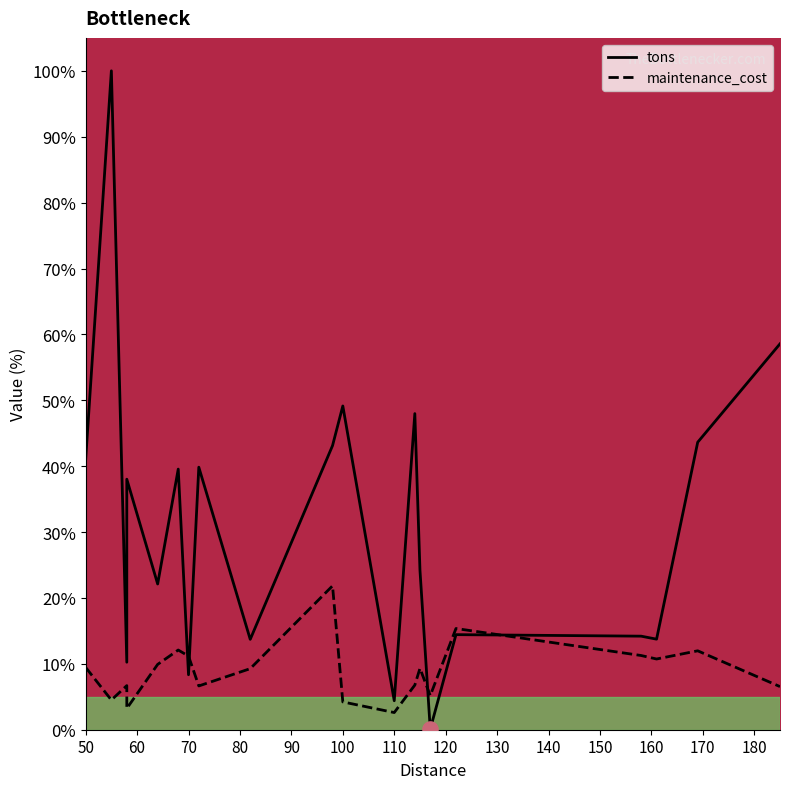

Which series contains the highest Y value?

tons